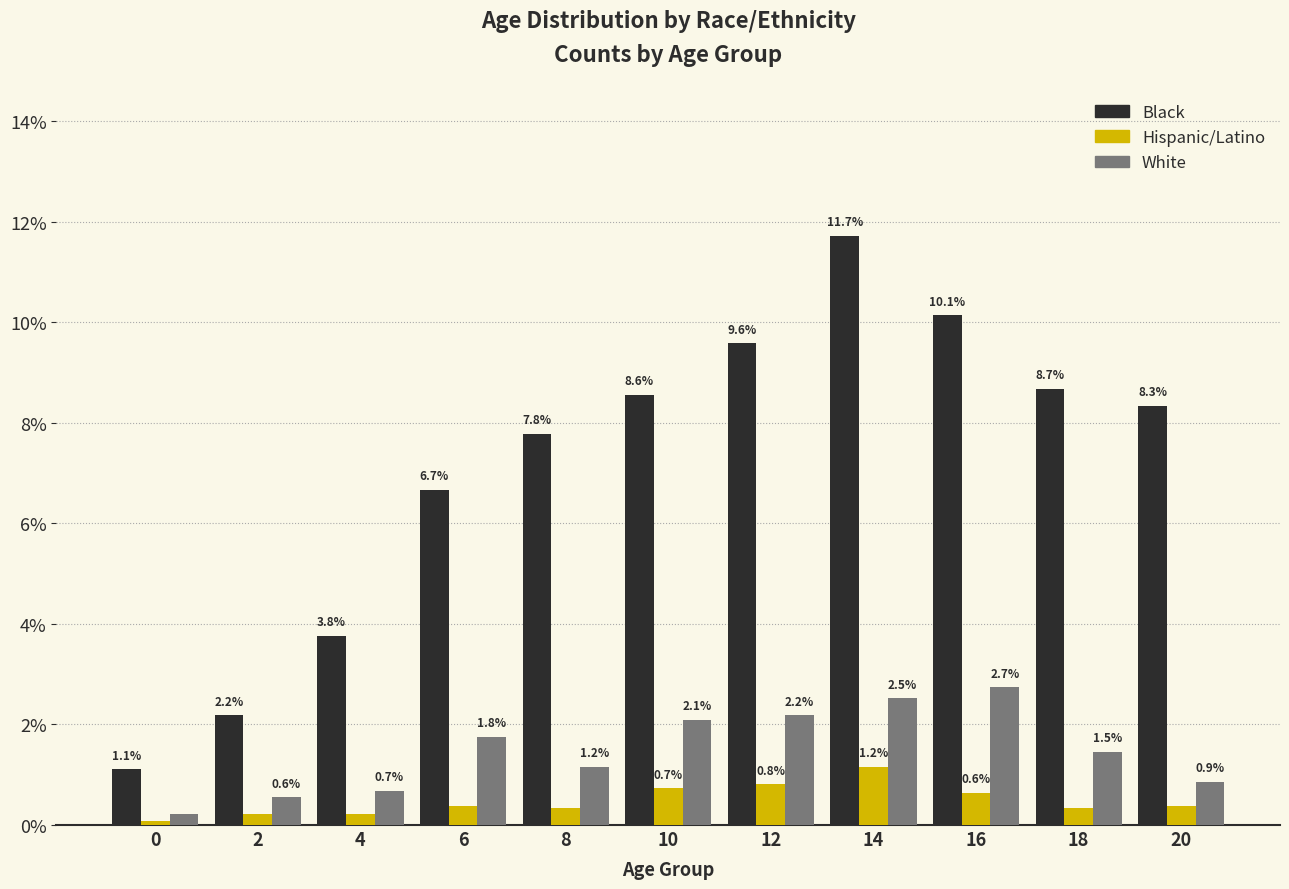

How many bars are there in each group?

3